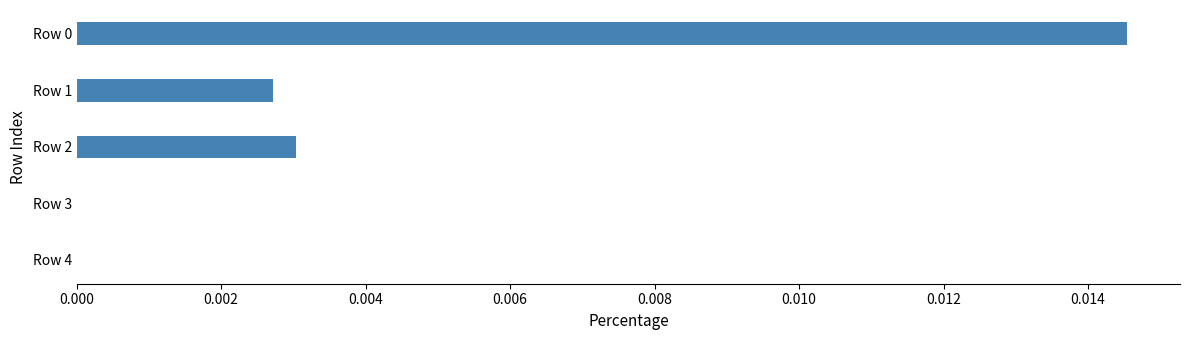

The chart shows a value of 0.0 at Row 0. True or false?

True